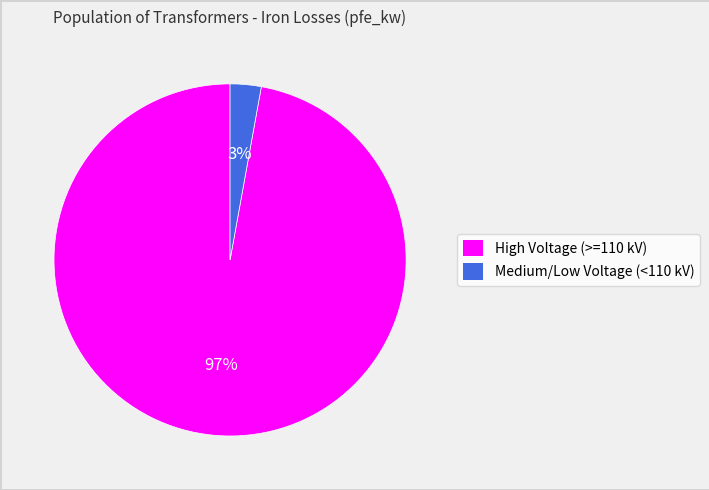

Combined, do Medium/Low Voltage (<110 kV) and High Voltage (>=110 kV) account for over 50%?

Yes